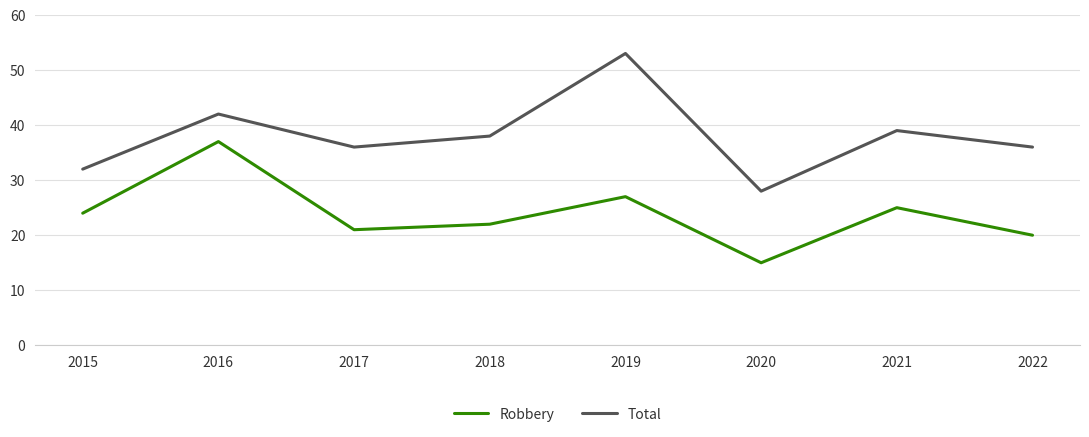

Between 2019 and 2022, which series saw the biggest shift?

Total